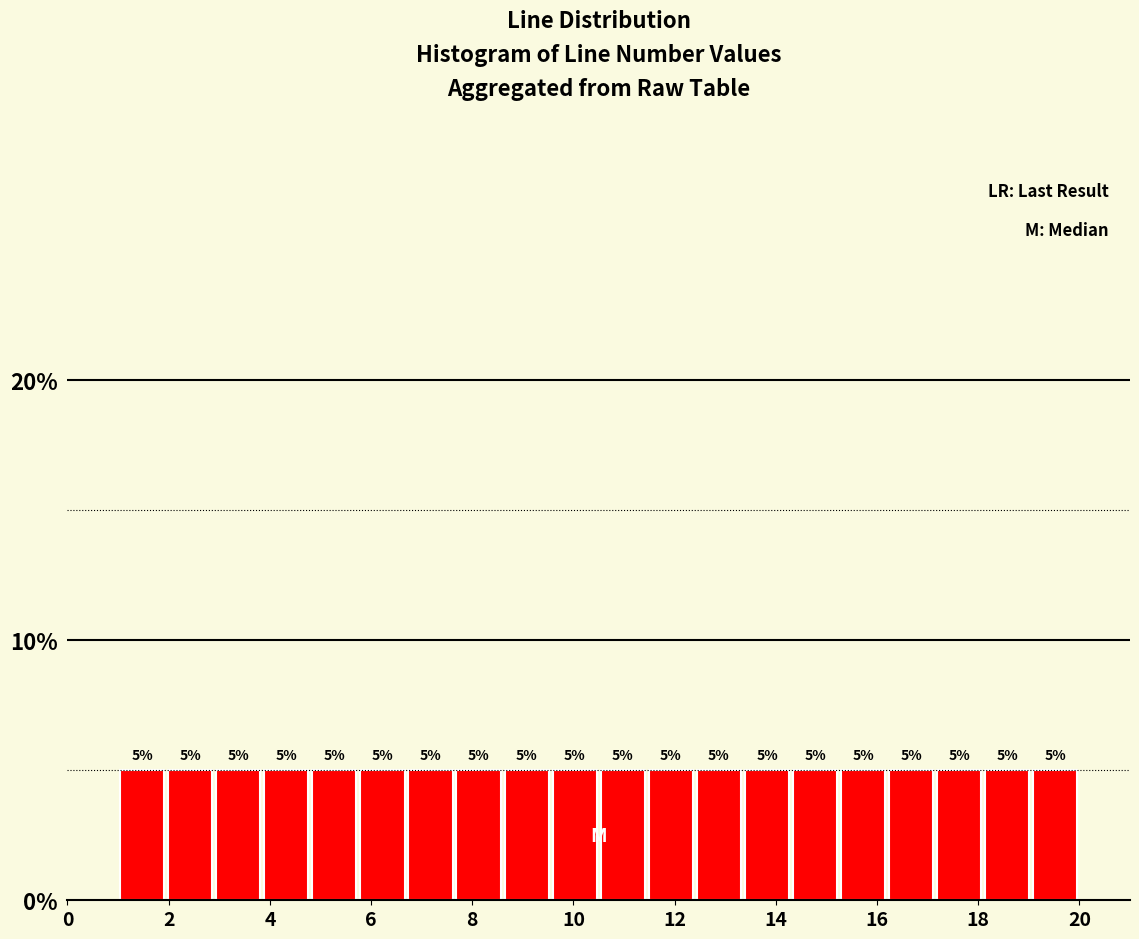

Reading left to right, transcribe this chart: for each bar, give the range it covers on the x-axis and its height. The bar edges are not printed on the chart, so give them approximately, as read against the axis.

1.00 to 1.95: 5
1.95 to 2.90: 5
2.90 to 3.85: 5
3.85 to 4.80: 5
4.80 to 5.75: 5
5.75 to 6.70: 5
6.70 to 7.65: 5
7.65 to 8.60: 5
8.60 to 9.55: 5
9.55 to 10.50: 5
10.50 to 11.45: 5
11.45 to 12.40: 5
12.40 to 13.35: 5
13.35 to 14.30: 5
14.30 to 15.25: 5
15.25 to 16.20: 5
16.20 to 17.15: 5
17.15 to 18.10: 5
18.10 to 19.05: 5
19.05 to 20.00: 5